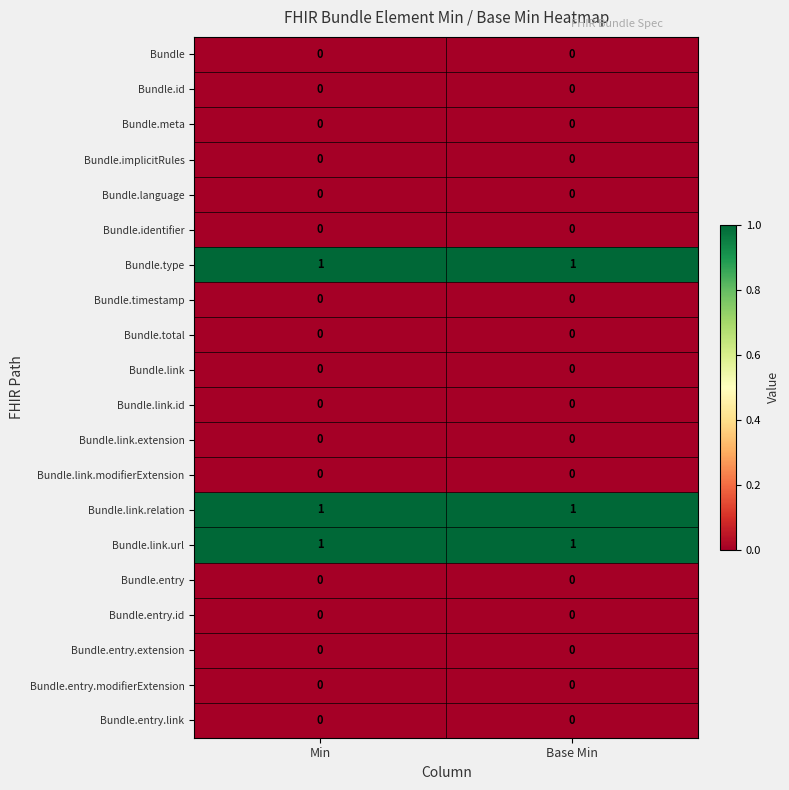

The Bundle.link.id series shows 0 at Min. True or false?

True